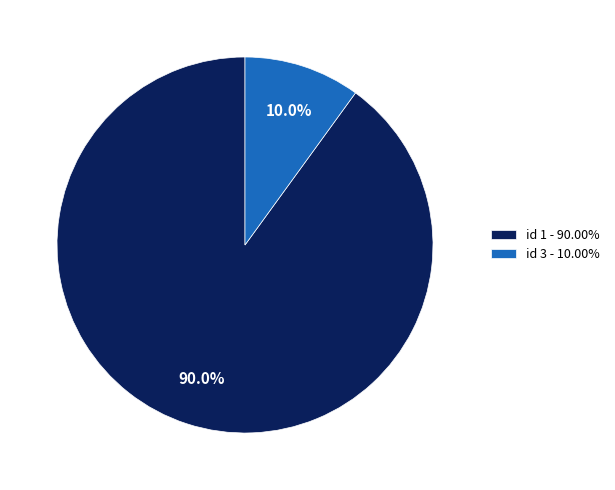

Is id 1 - 90.00% the majority of the pie?

Yes